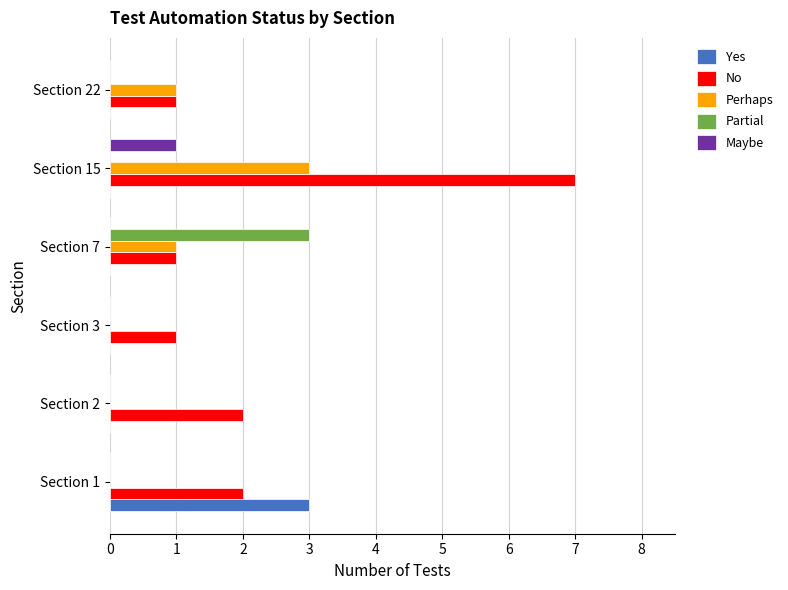

The value of Partial at Section 15 is 0. True or false?

True